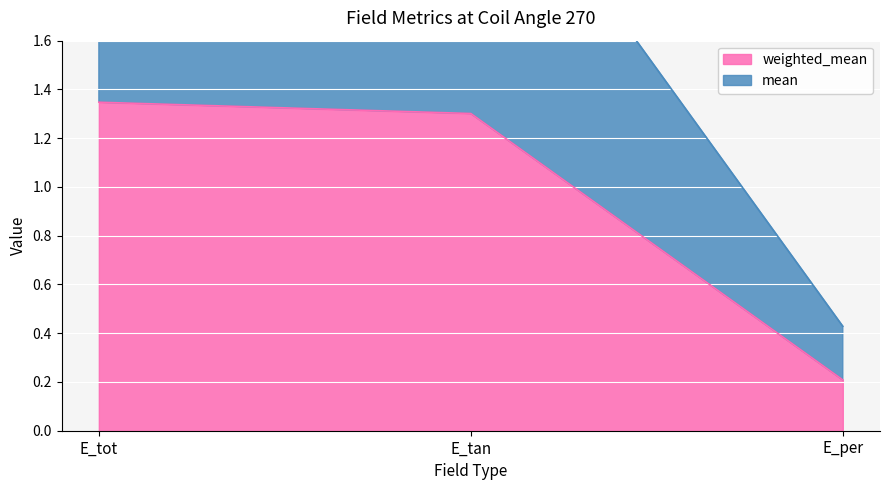

True or false: weighted_mean has a value of 1.3 at E_tot.

True